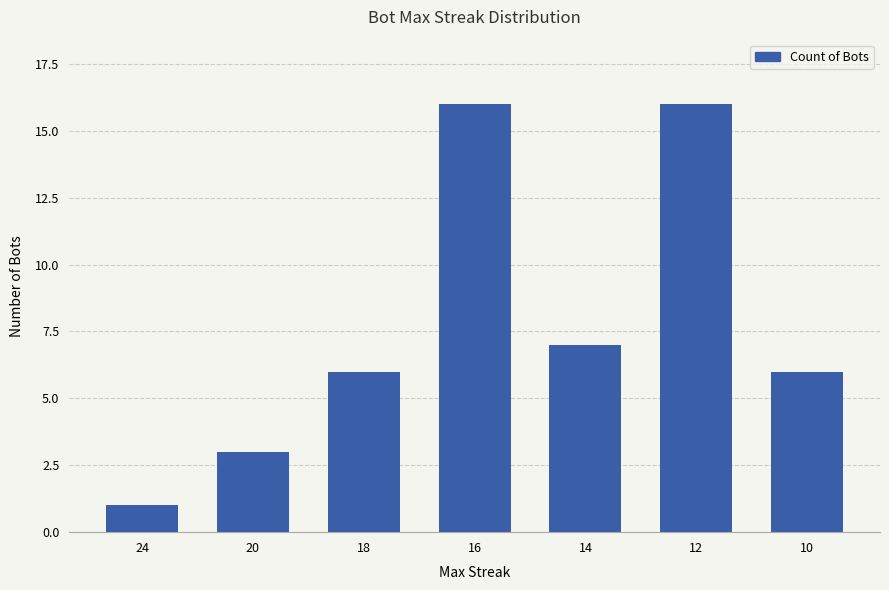

What is the change in value from 20 to 10?

+3